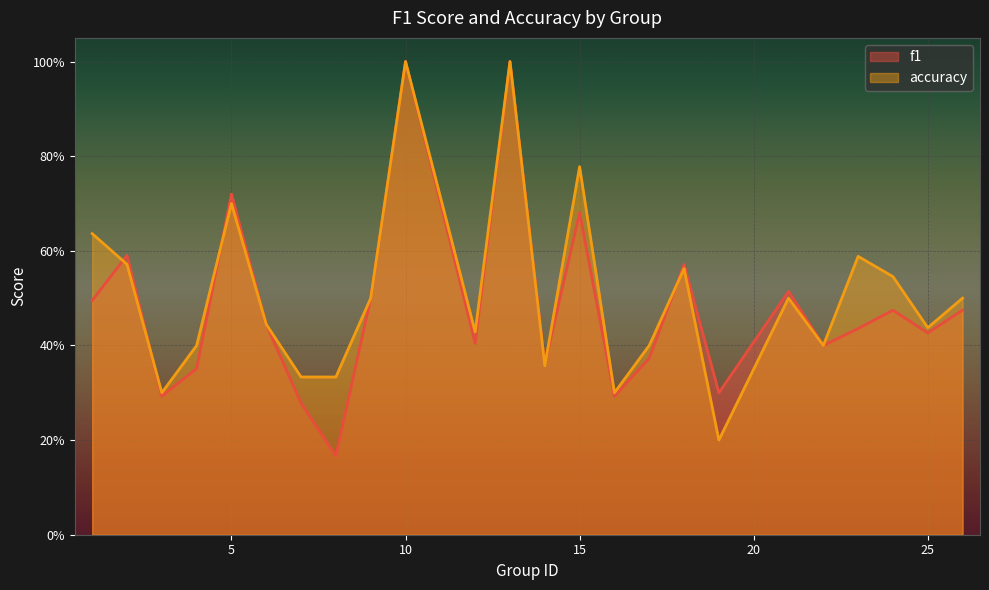

What is the total value across all series at 21?

1.0